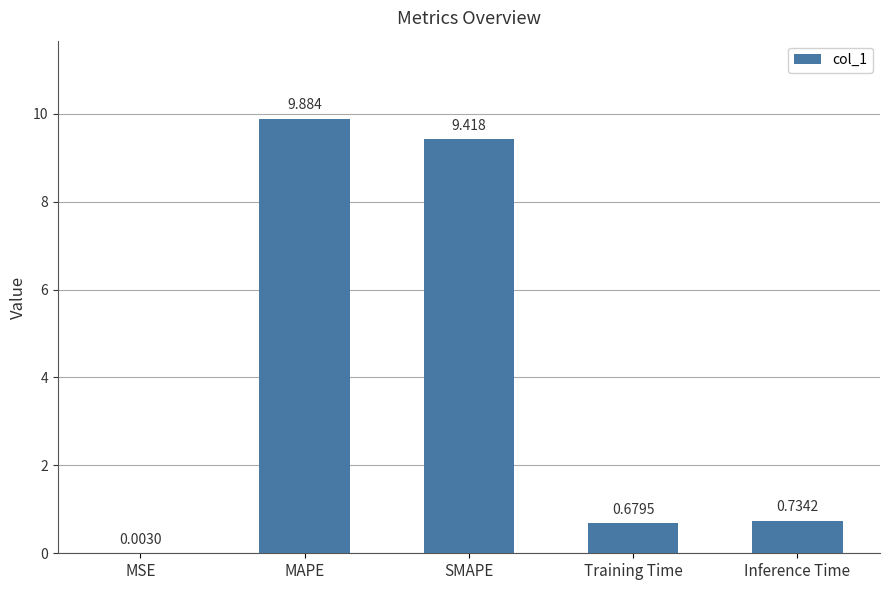

Which has a higher value, Inference Time or SMAPE?

SMAPE